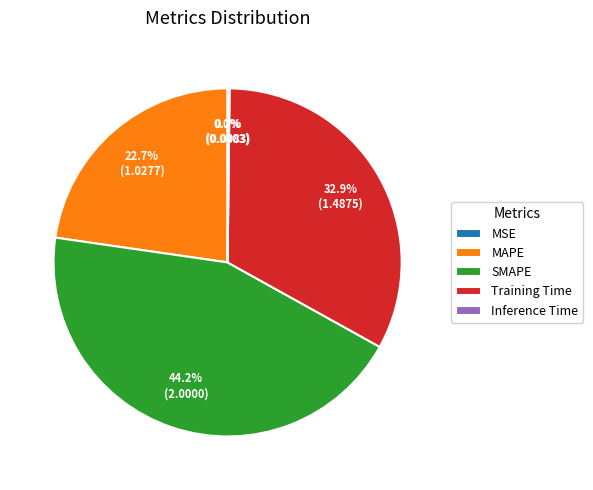

To the nearest percent, what is the difference between the largest and smallest slice percentages?

44%